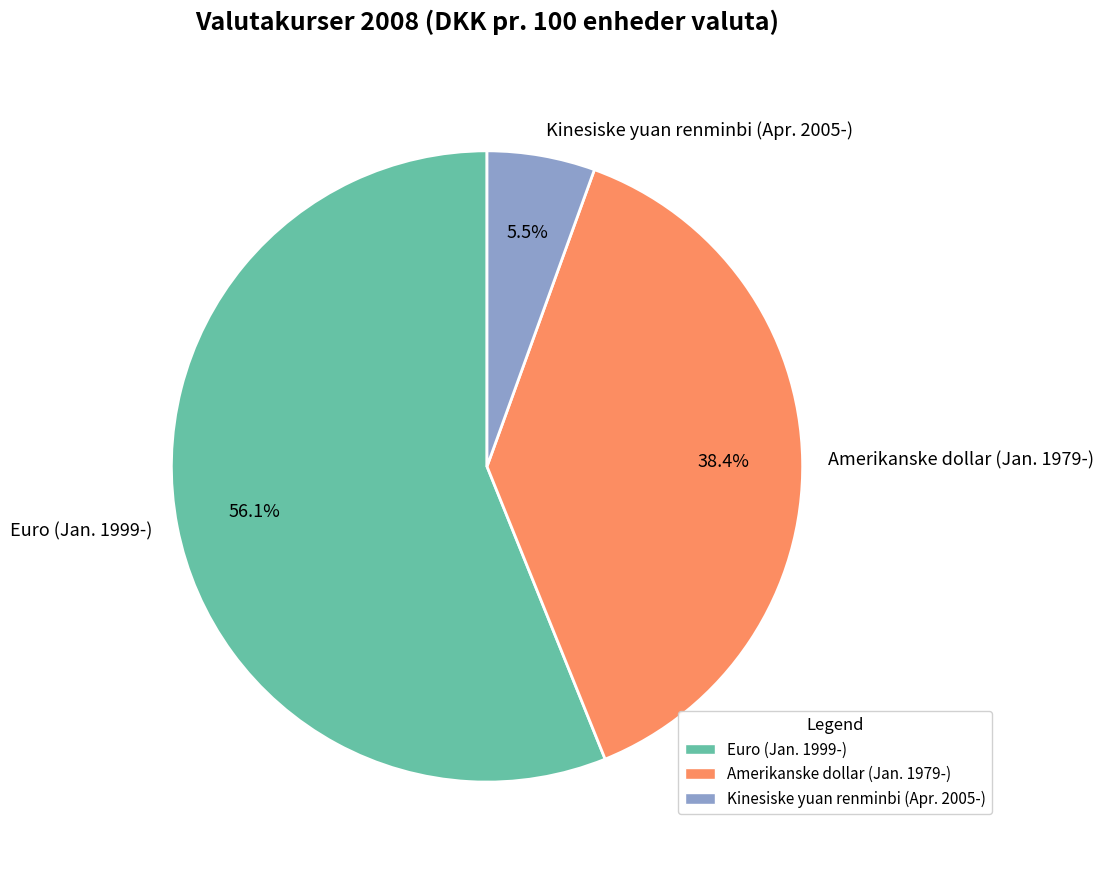

The Kinesiske yuan renminbi (Apr. 2005-) slice represents 16% of the pie. True or false?

False